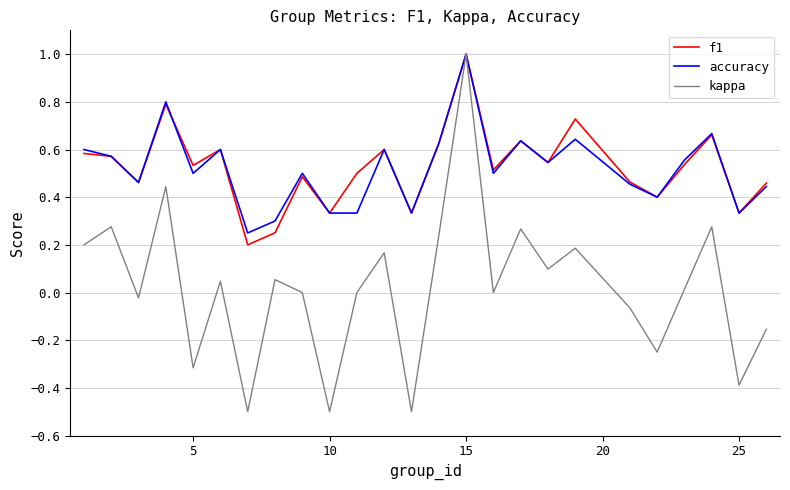

What is the minimum value shown in the chart?

-0.5